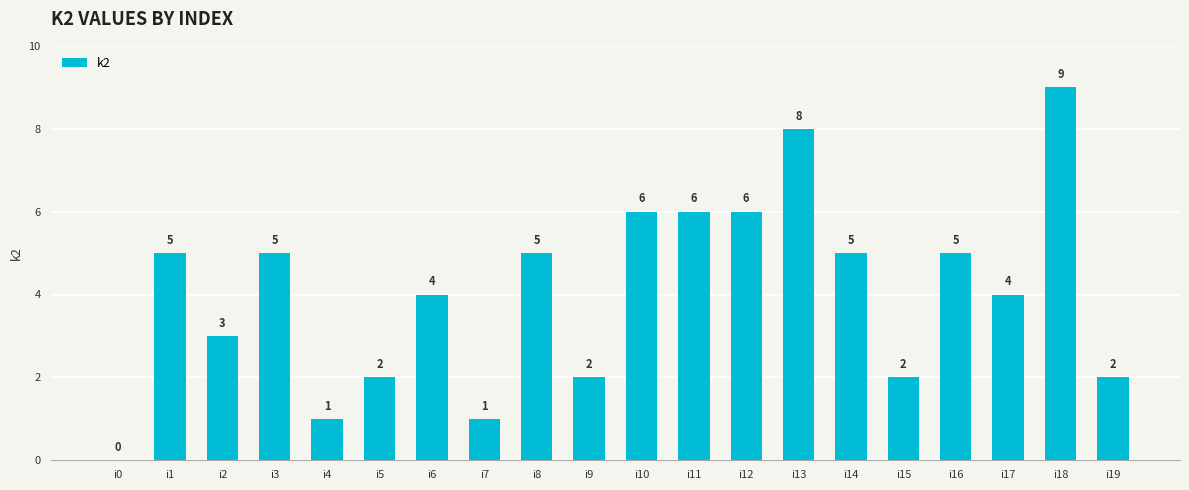

What is the sum of all values?

81